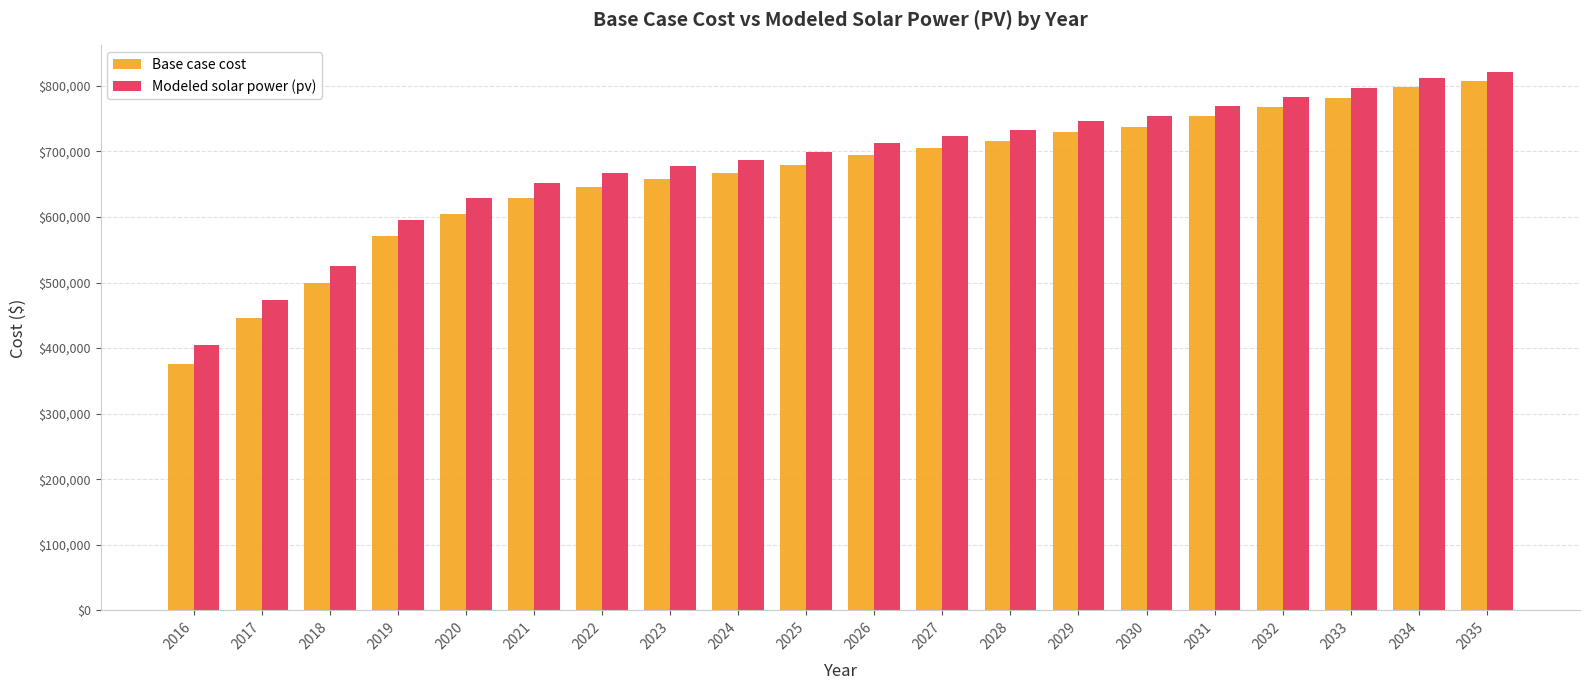

The Base case cost series shows 1199057.0 at 2027. True or false?

False